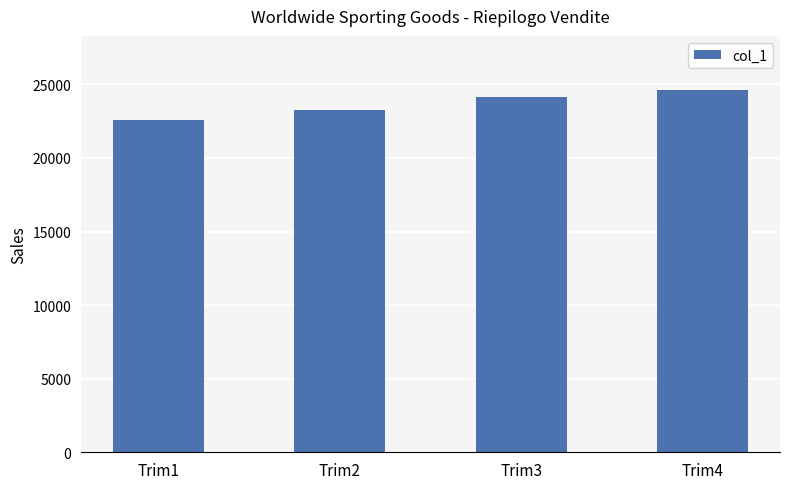

Reading left to right, extract all data points from this chart.

Trim1=22600.7	Trim2=23266.1	Trim3=24142.8	Trim4=24604.3